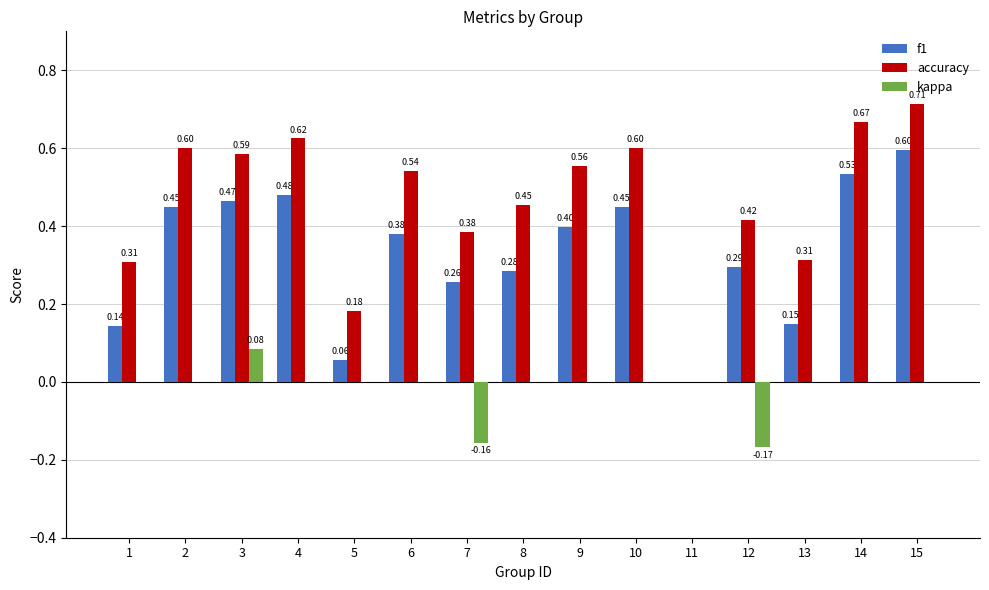

The f1 series shows 0.2 at 2. True or false?

False